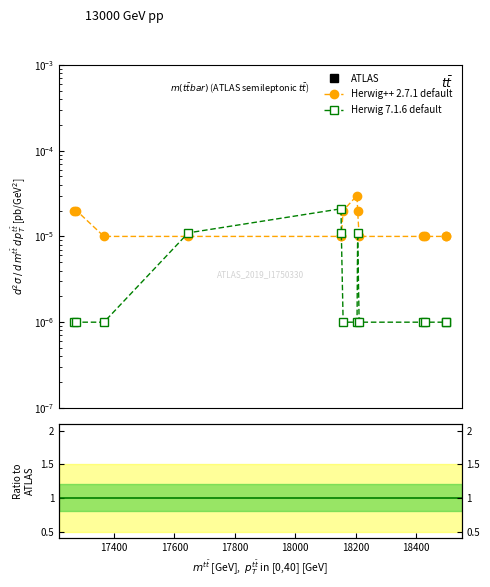

Rank the series by their maximum value, from lowest to highest.

Herwig 7.1.6 default, Herwig++ 2.7.1 default, ATLAS